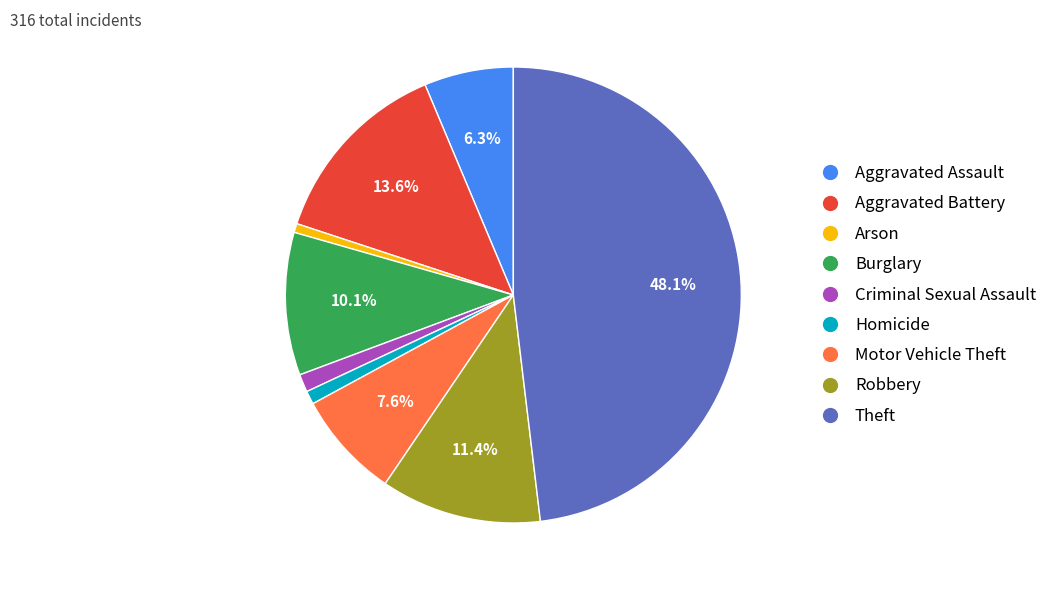

How many segments does this pie chart have?

9